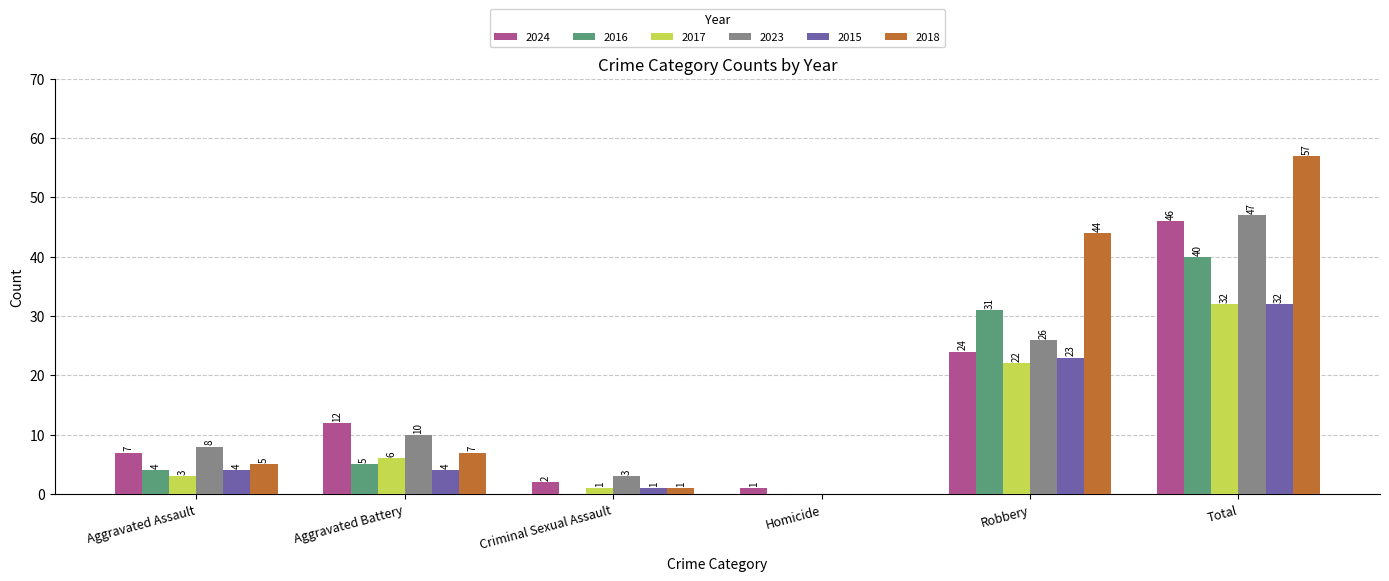

What is the difference between the 2017 values at Criminal Sexual Assault and Robbery?

21